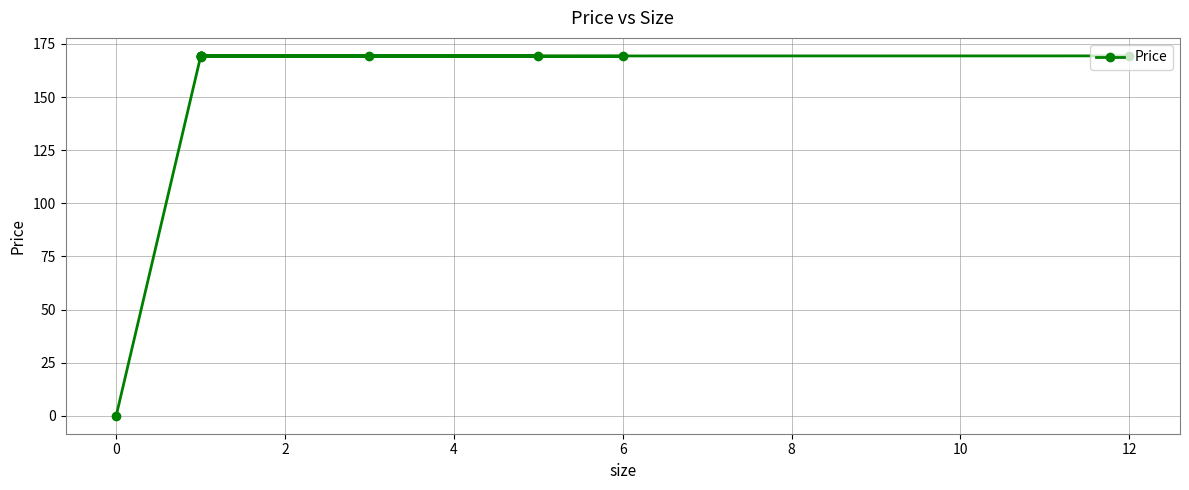

Count the number of values greater than 169.

10